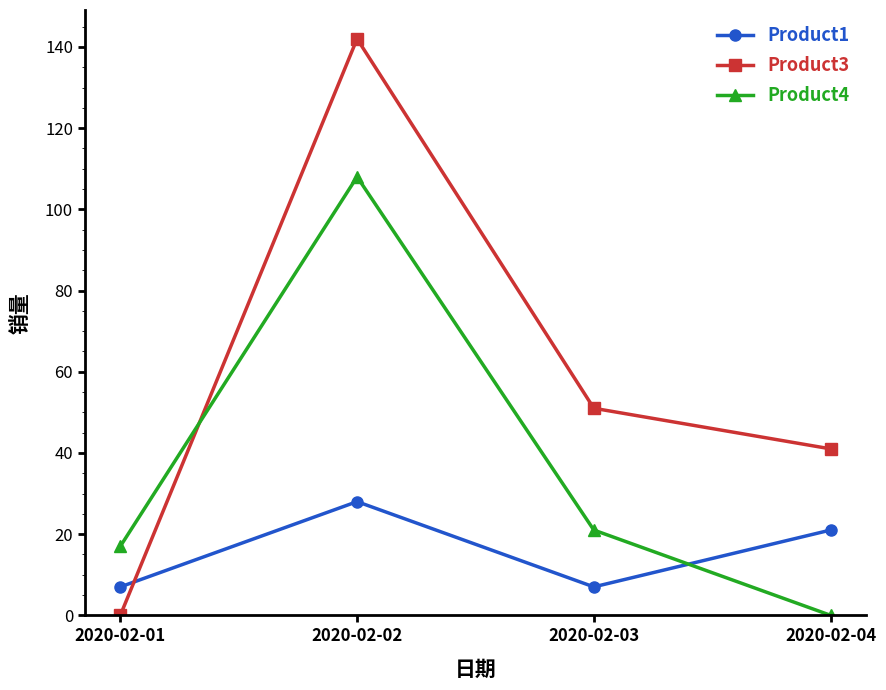

What is the greatest value displayed?

142